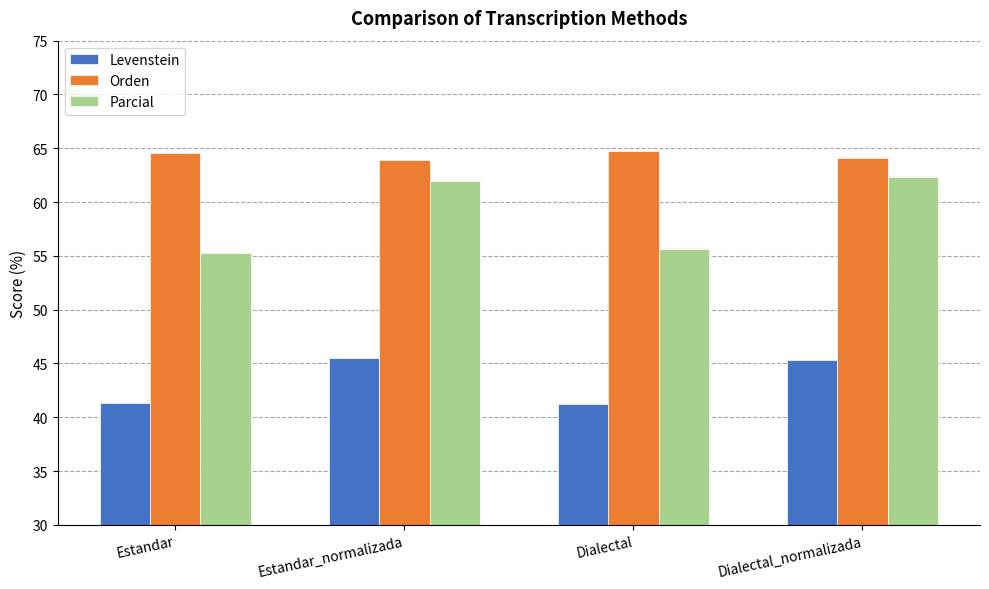

True or false: Levenstein has a value of 45.3 at Dialectal_normalizada.

True